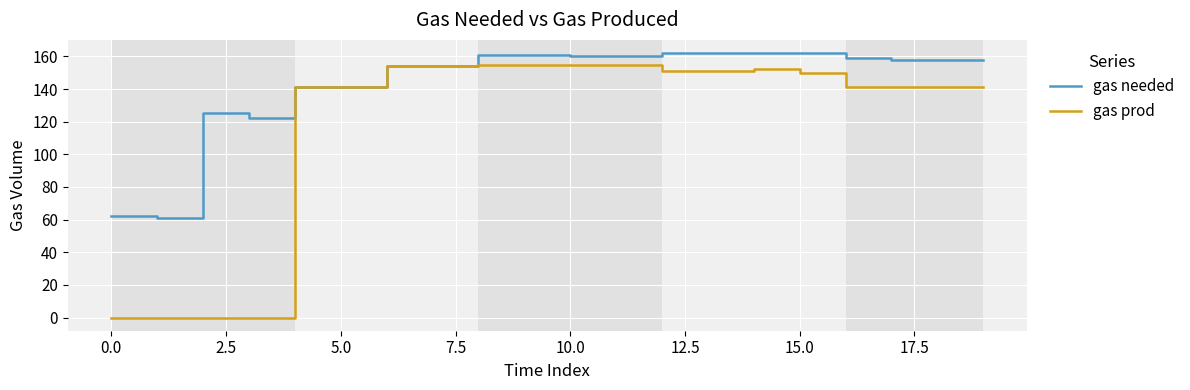

How many categories are shown in the chart?

20